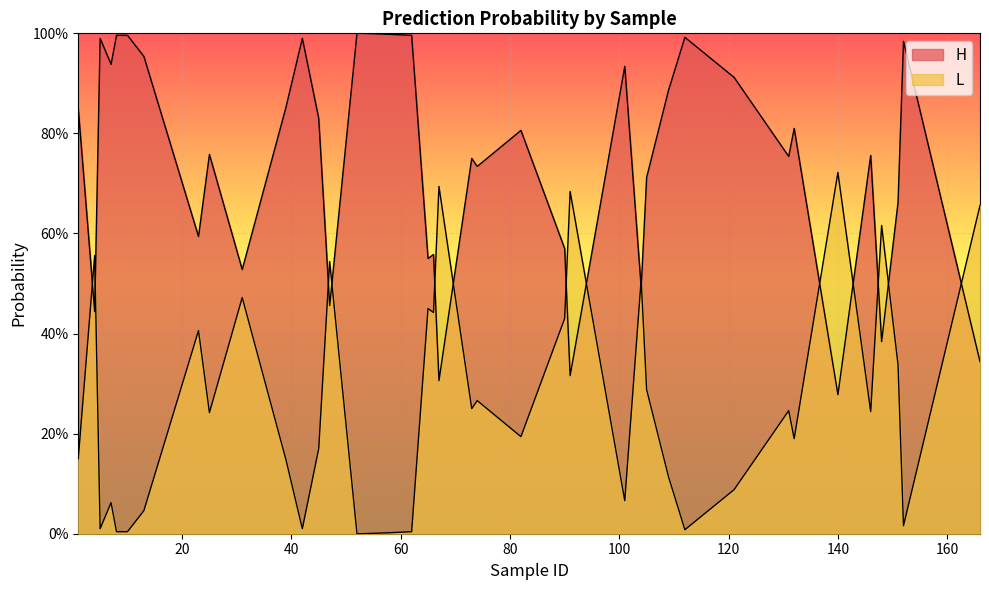

Which series has the widest spread of values?

H